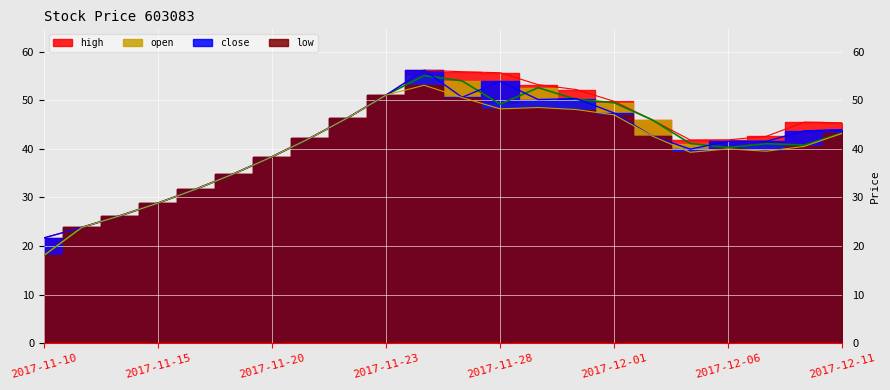

Which series has the largest range (max minus min)?

open